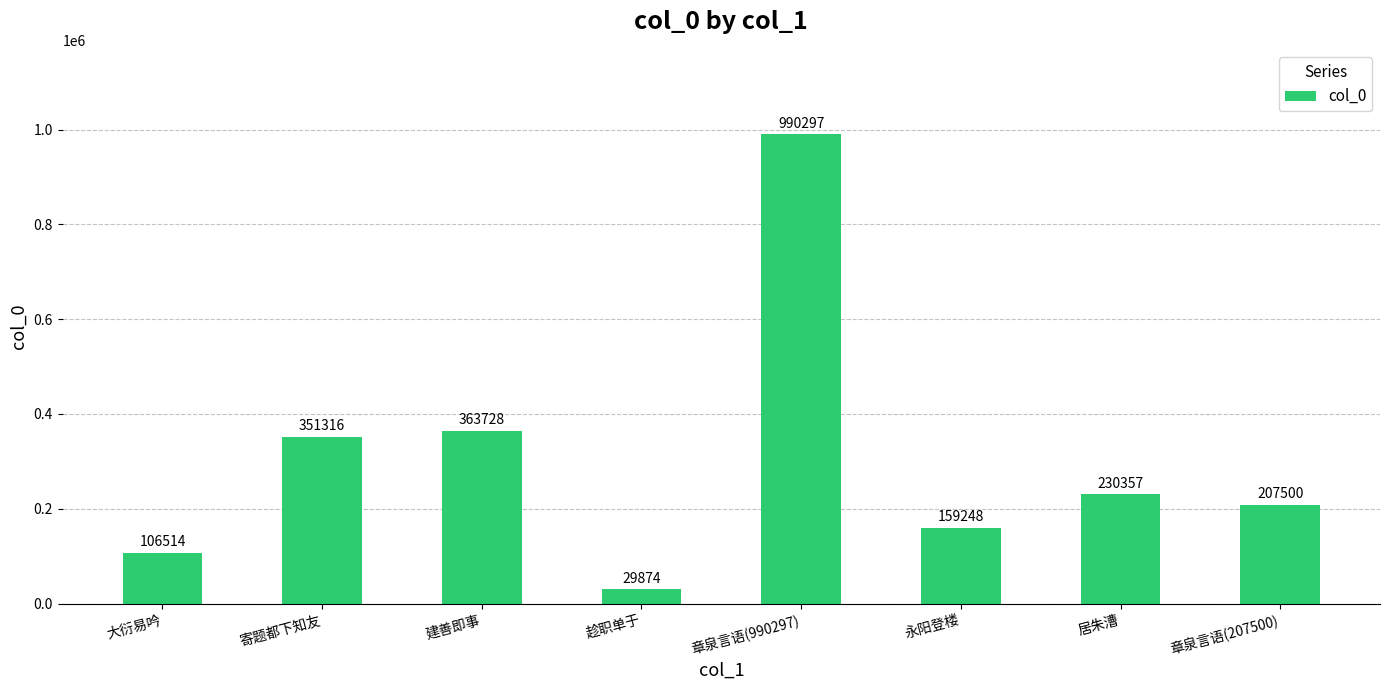

What is the sum of the values at 寄题都下知友 and 永阳登楼?

510564